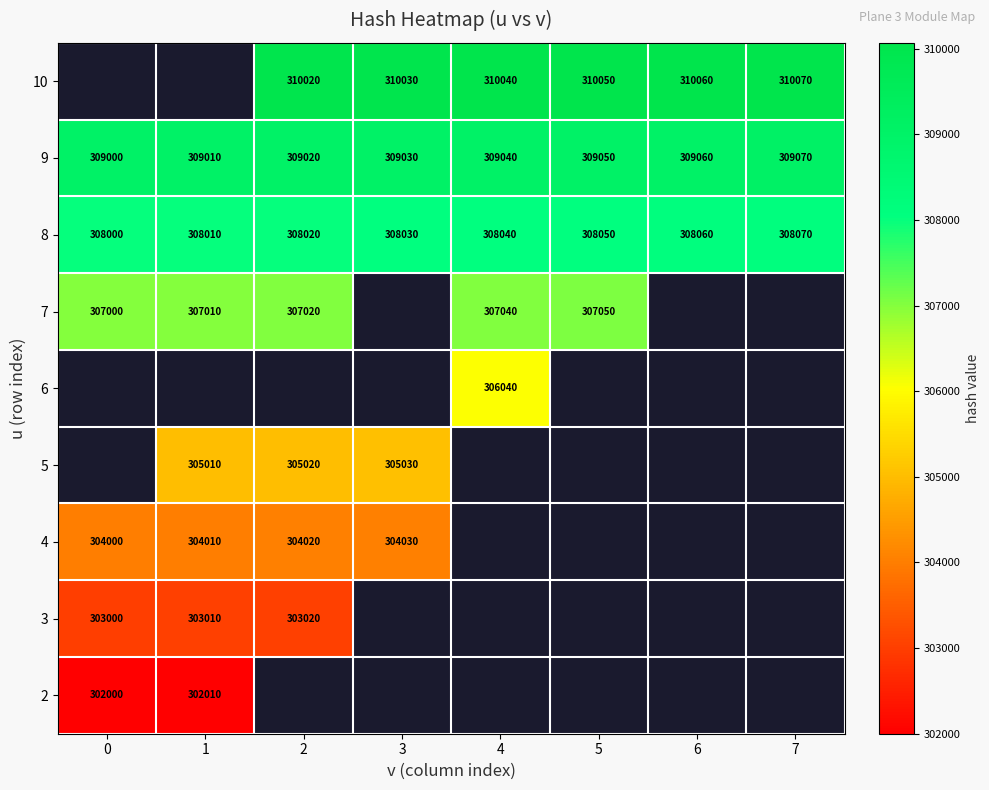

True or false: 9 has a value of 479402.0 at 3.

False